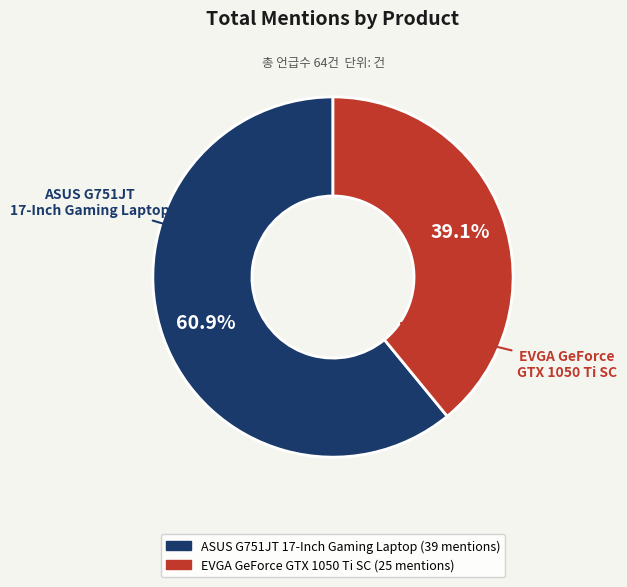

Does any single category account for the majority?

Yes